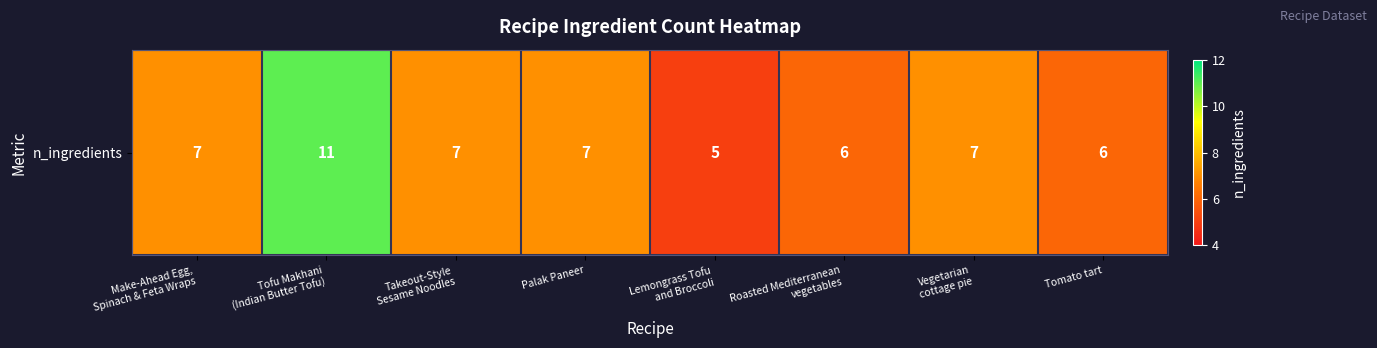

Is it true that the value at Vegetarian
cottage pie is 11?

False